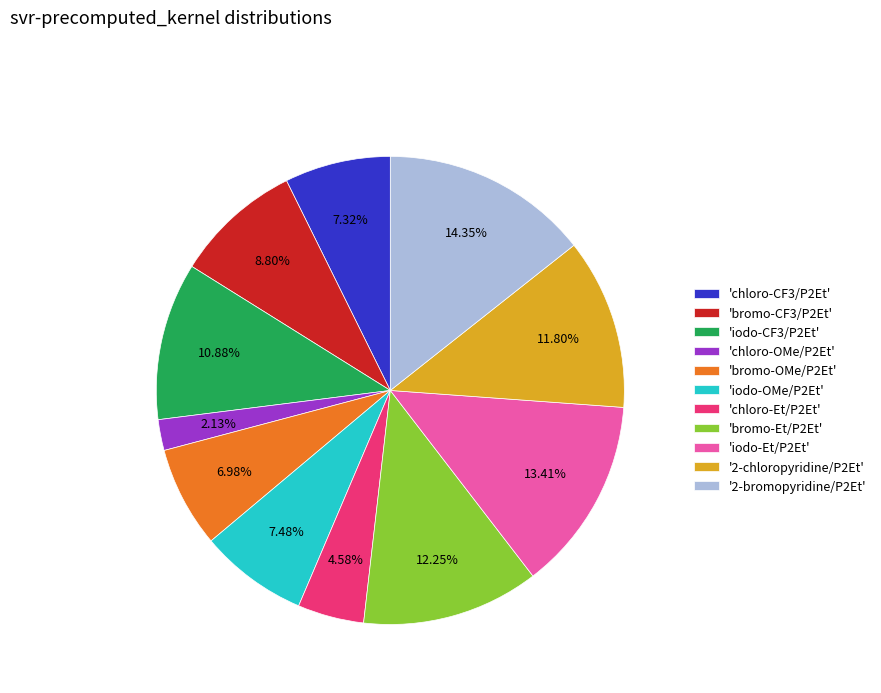

What is the smallest slice in the pie chart?

'chloro-OMe/P2Et'